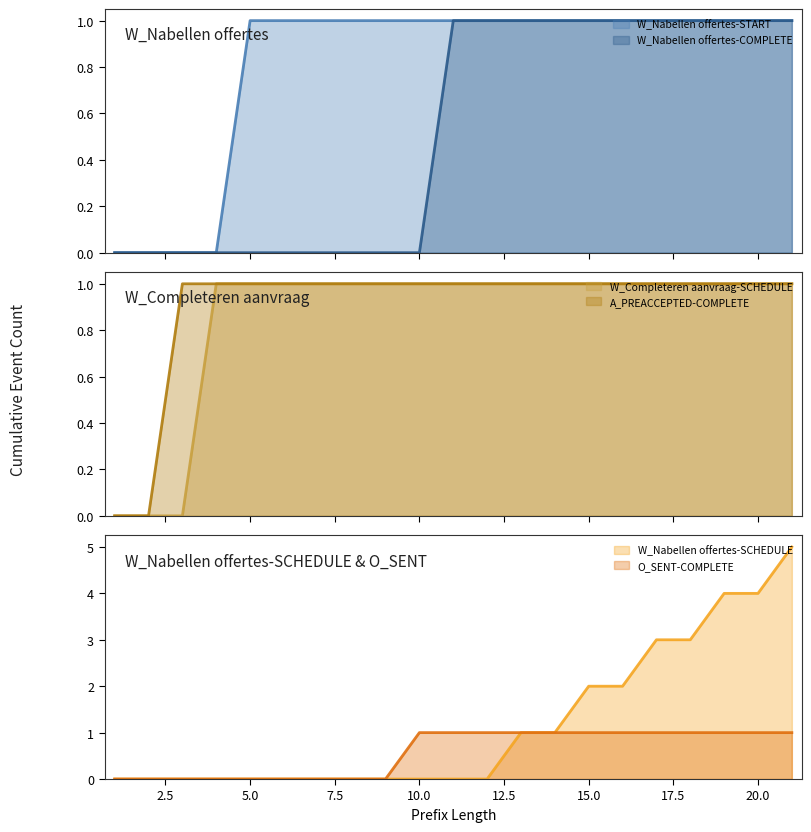

Reading left to right, what are all the values shown in this chart?

W_Nabellen offertes-START: 1=0	2=0	3=0	4=0	5=1	6=1	7=1	8=1	9=1	10=1	11=1	12=1	13=1	14=1	15=1	16=1	17=1	18=1	19=1	20=1	21=1
W_Nabellen offertes-COMPLETE: 1=0	2=0	3=0	4=0	5=0	6=0	7=0	8=0	9=0	10=0	11=1	12=1	13=1	14=1	15=1	16=1	17=1	18=1	19=1	20=1	21=1
W_Completeren aanvraag-SCHEDULE: 1=0	2=0	3=0	4=1	5=1	6=1	7=1	8=1	9=1	10=1	11=1	12=1	13=1	14=1	15=1	16=1	17=1	18=1	19=1	20=1	21=1
A_PREACCEPTED-COMPLETE: 1=0	2=0	3=1	4=1	5=1	6=1	7=1	8=1	9=1	10=1	11=1	12=1	13=1	14=1	15=1	16=1	17=1	18=1	19=1	20=1	21=1
W_Nabellen offertes-SCHEDULE: 1=0	2=0	3=0	4=0	5=0	6=0	7=0	8=0	9=0	10=0	11=0	12=0	13=1	14=1	15=2	16=2	17=3	18=3	19=4	20=4	21=5
O_SENT-COMPLETE: 1=0	2=0	3=0	4=0	5=0	6=0	7=0	8=0	9=0	10=1	11=1	12=1	13=1	14=1	15=1	16=1	17=1	18=1	19=1	20=1	21=1